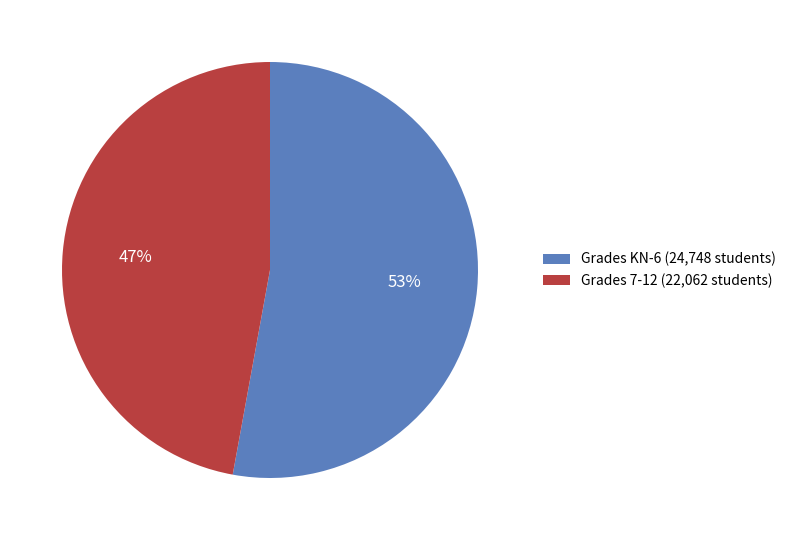

Is it true that Grades KN-6 (24,748 students) is 53% of the pie?

True